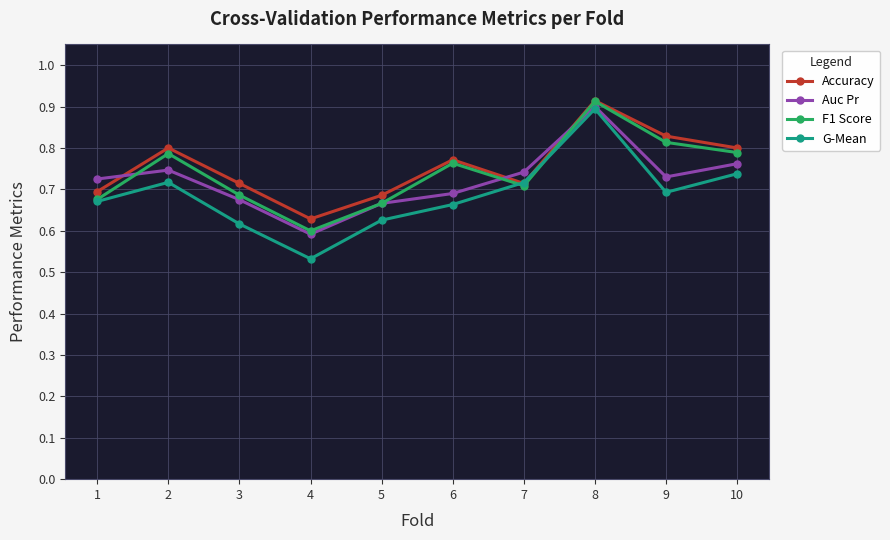

Which series has the widest spread of values?

G-Mean